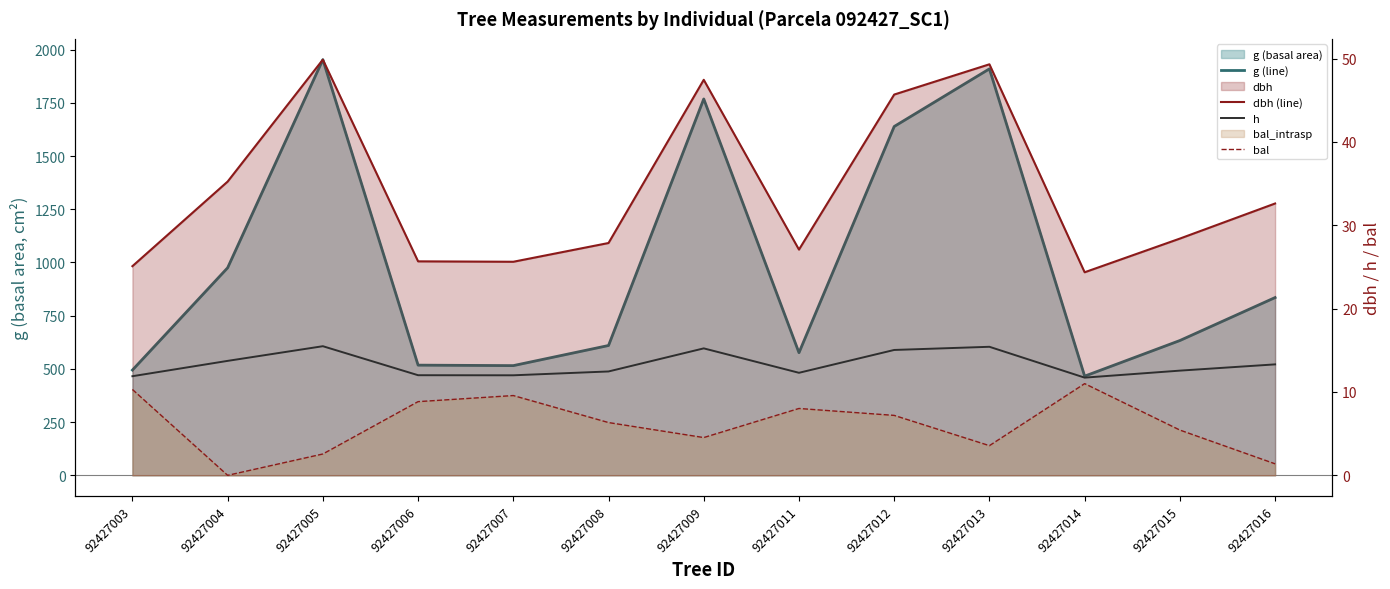

What is the difference between the h values at 92427015 and 92427012?

2.5